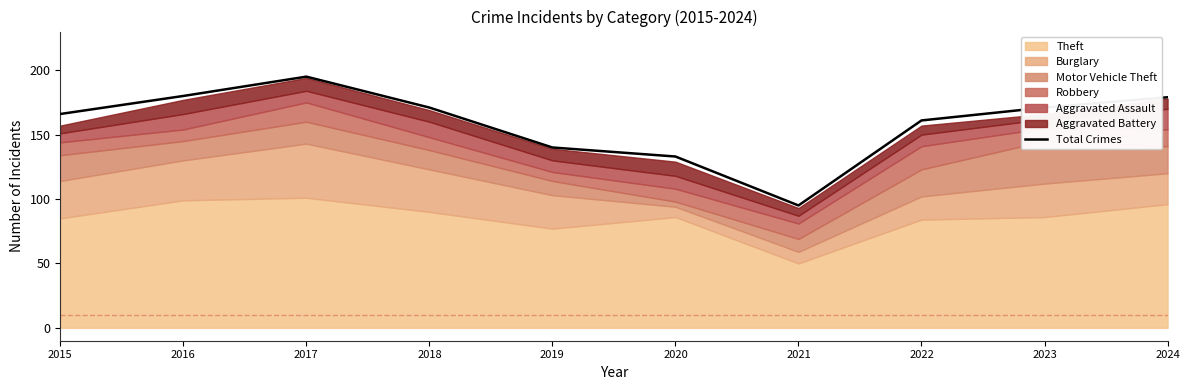

At which category does the chart reach its peak across all series?

2017